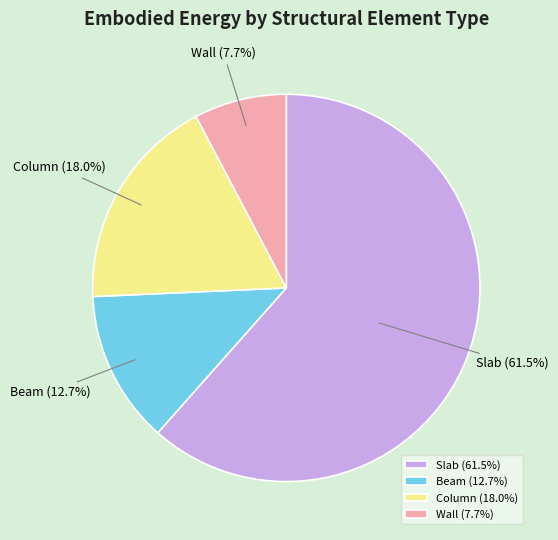

How much of the chart is everything except Beam?

87.3%